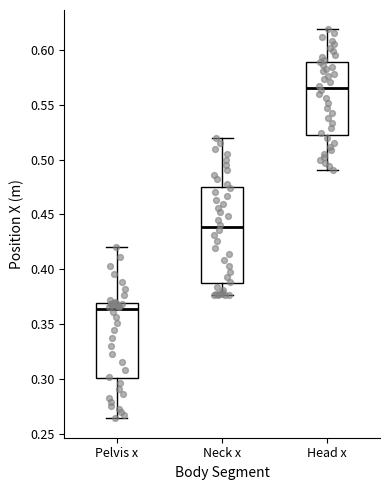

Which box has the highest median line?

Head x